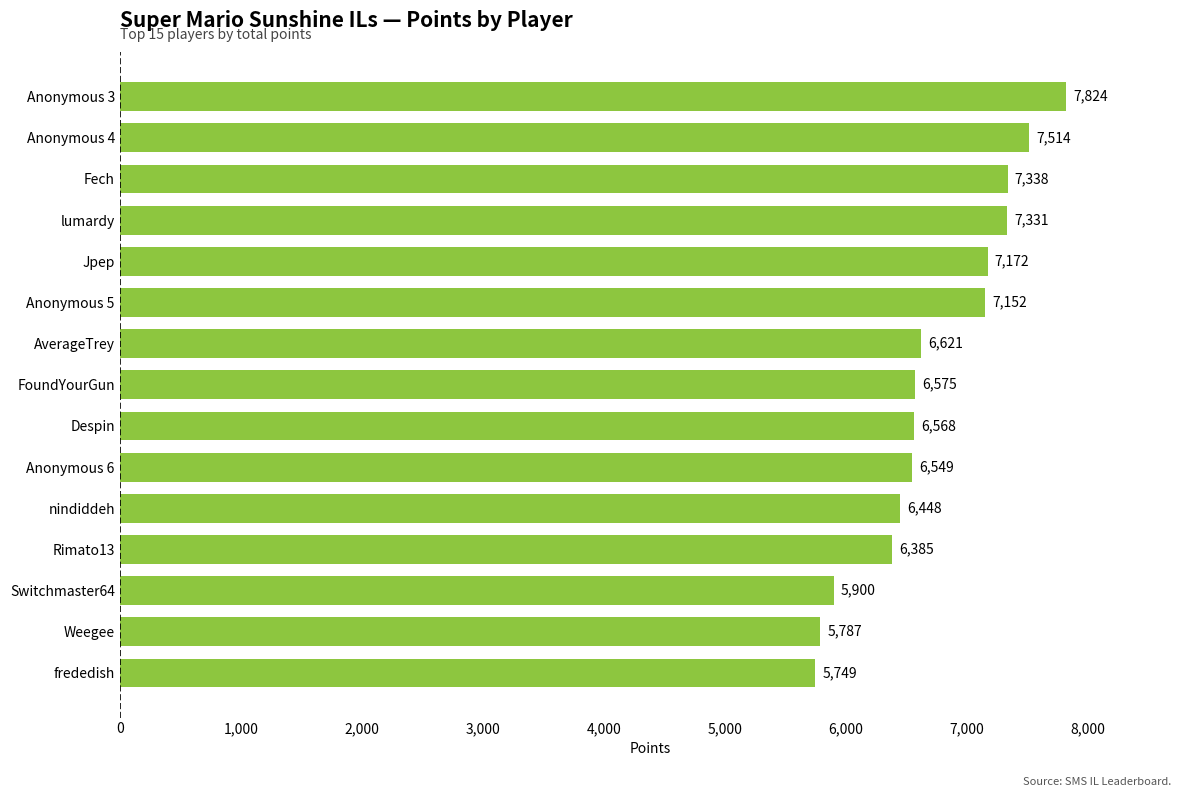

Rank the categories by value from lowest to highest.

frededish, Weegee, Switchmaster64, Rimato13, nindiddeh, Anonymous 6, Despin, FoundYourGun, AverageTrey, Anonymous 5, Jpep, lumardy, Fech, Anonymous 4, Anonymous 3